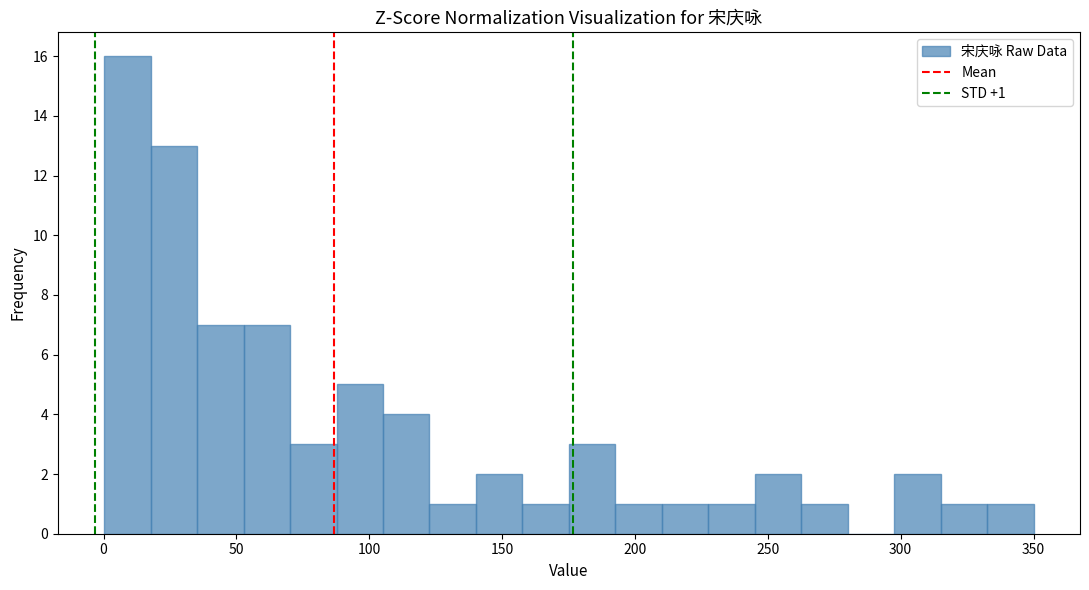

Read against the x-axis, roughly where is the centre of the tallest bar?

10